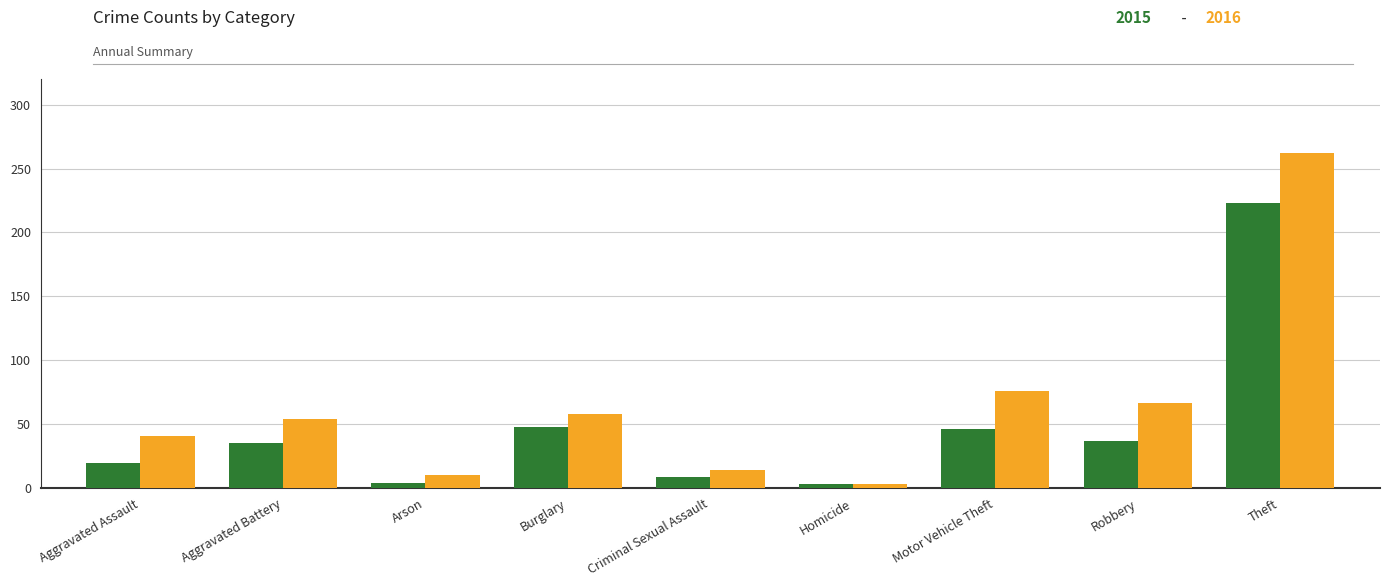

At which category is the sum across all series the highest?

Theft